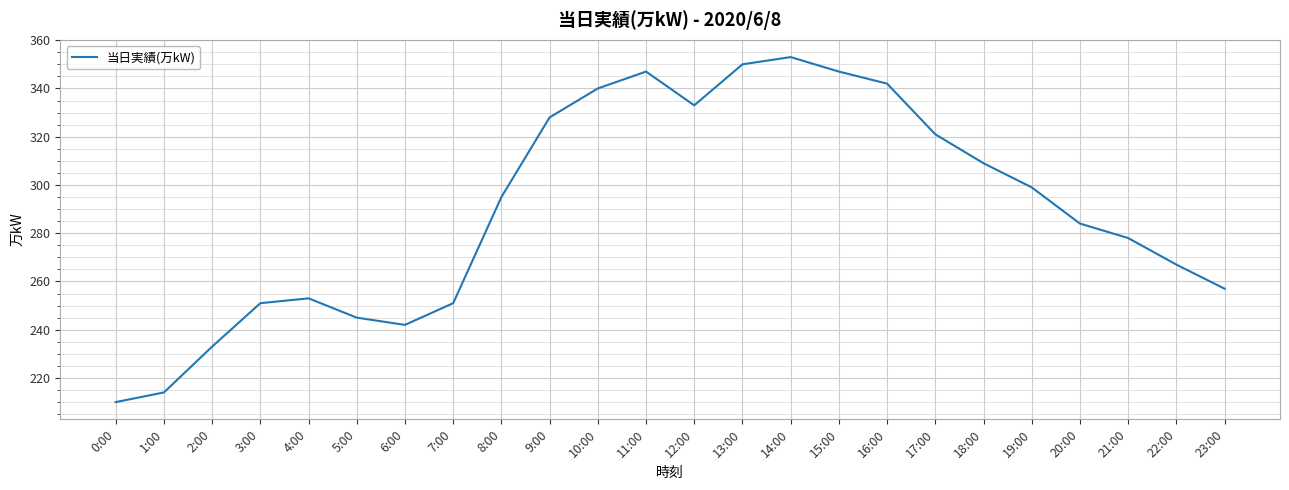

Which has a higher value, 9:00 or 22:00?

9:00